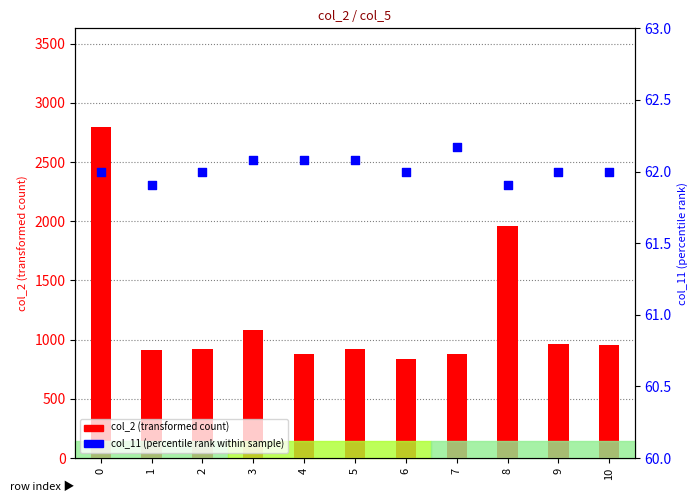

Which series has the largest total across all categories?

col_2 (transformed count)